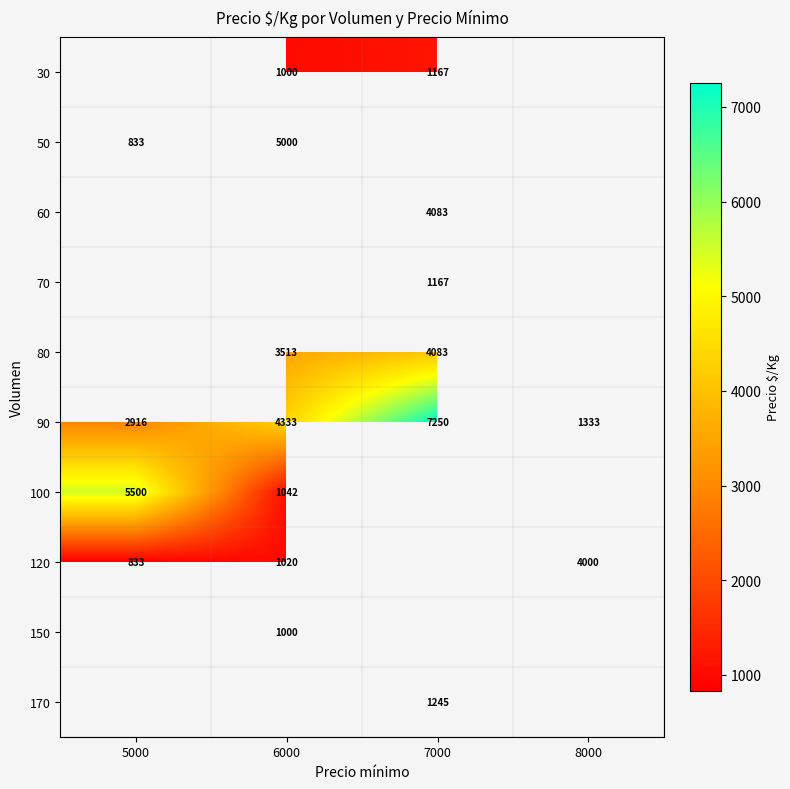

True or false: 120 has a value of 1820 at 6000.

False